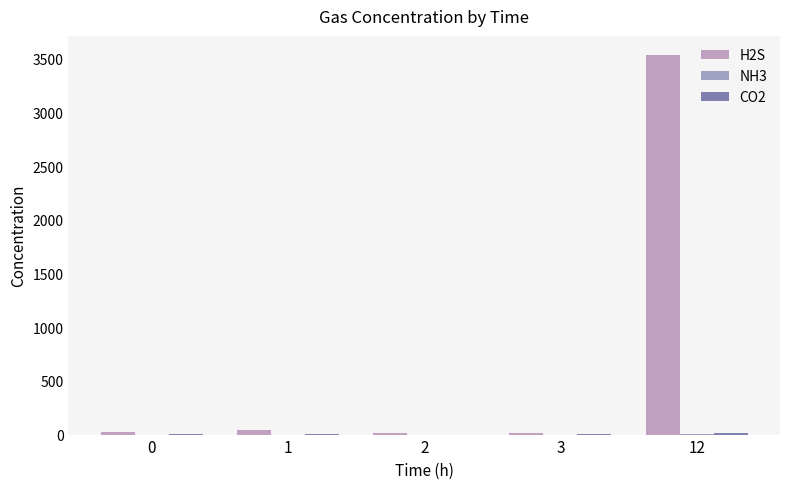

Are the bars horizontal?

No